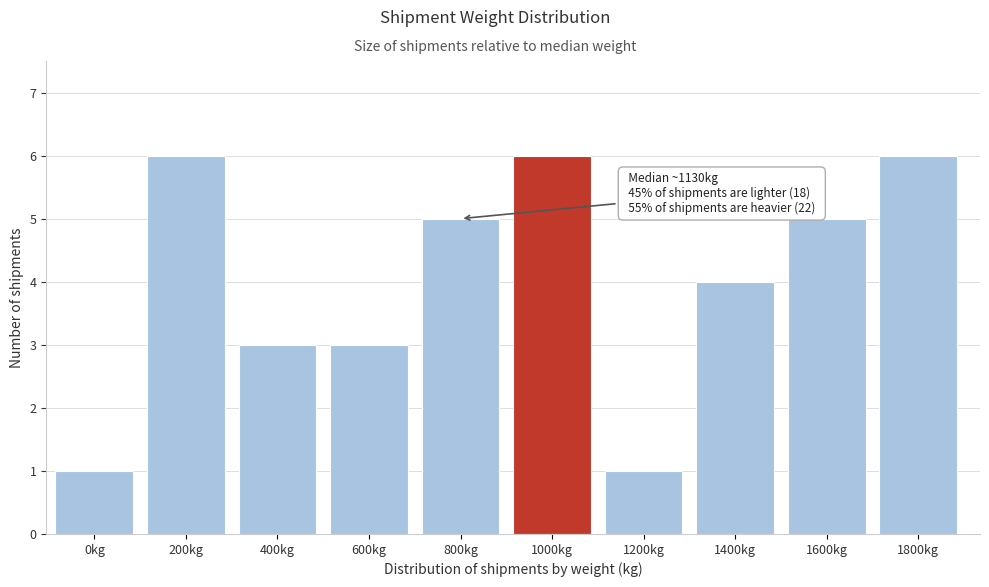

Reading left to right, transcribe all the data shown in this chart.

0kg=1	200kg=6	400kg=3	600kg=3	800kg=5	1000kg=6	1200kg=1	1400kg=4	1600kg=5	1800kg=6